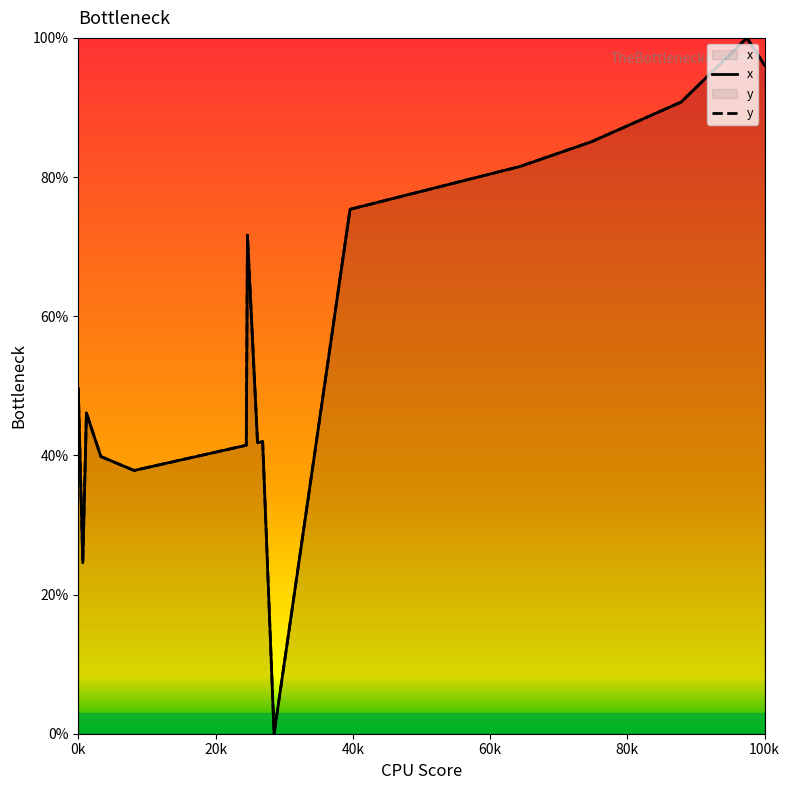

True or false: y and x intersect in this chart.

False